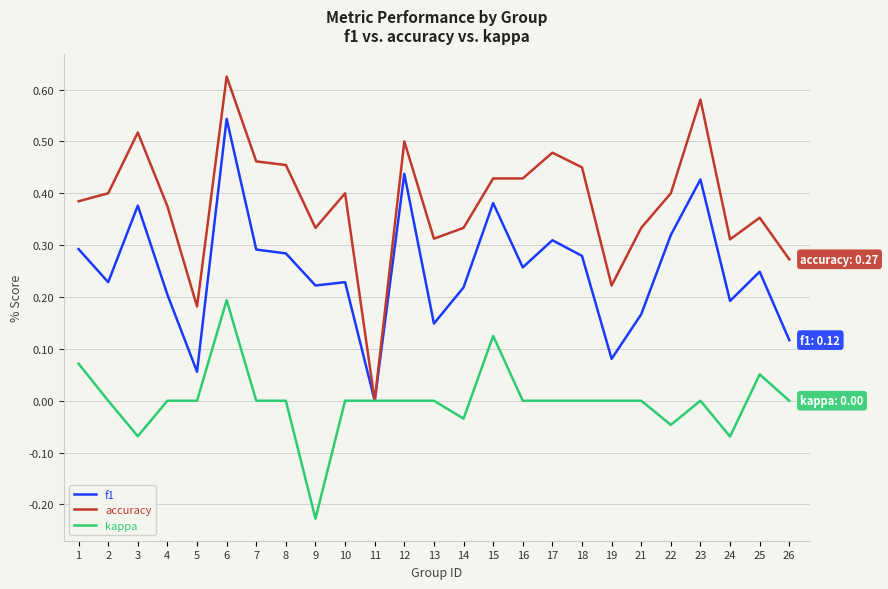

Which series has the largest range (max minus min)?

accuracy